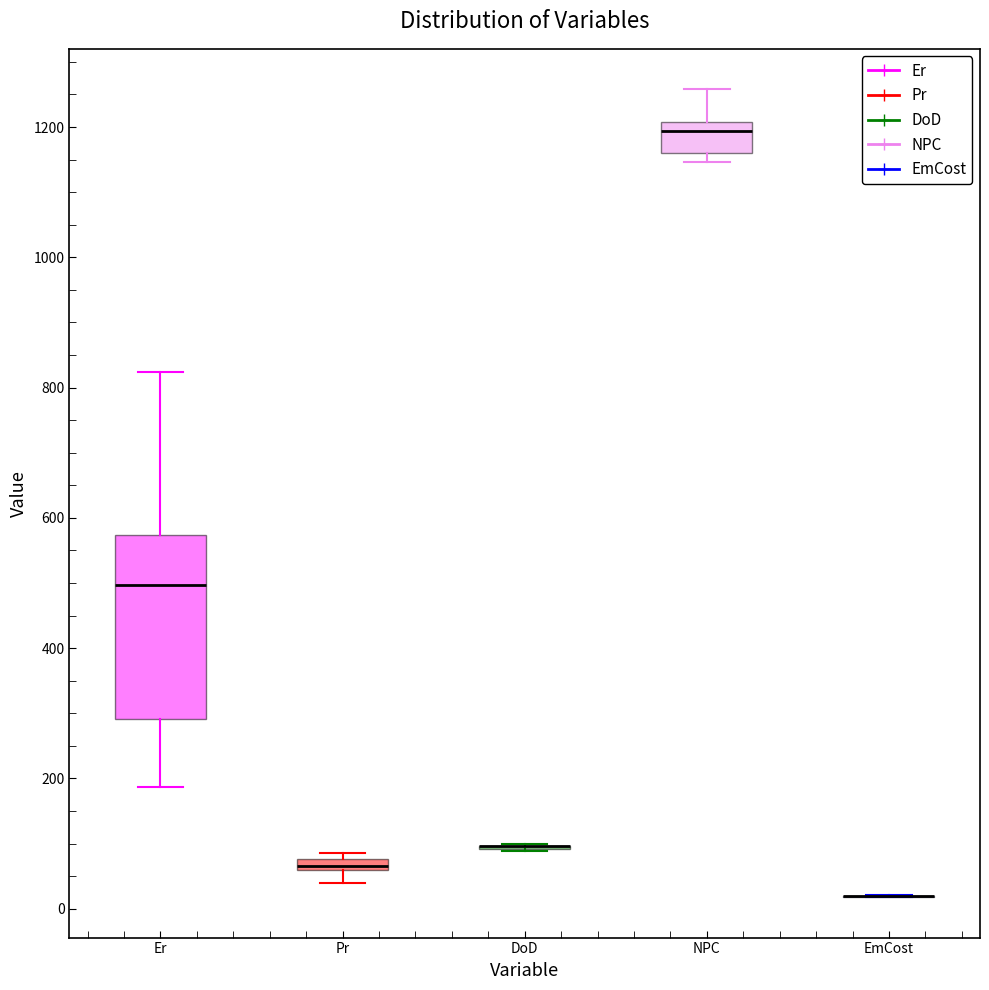

Which box is the tallest, from its lower edge to its upper edge?

Er